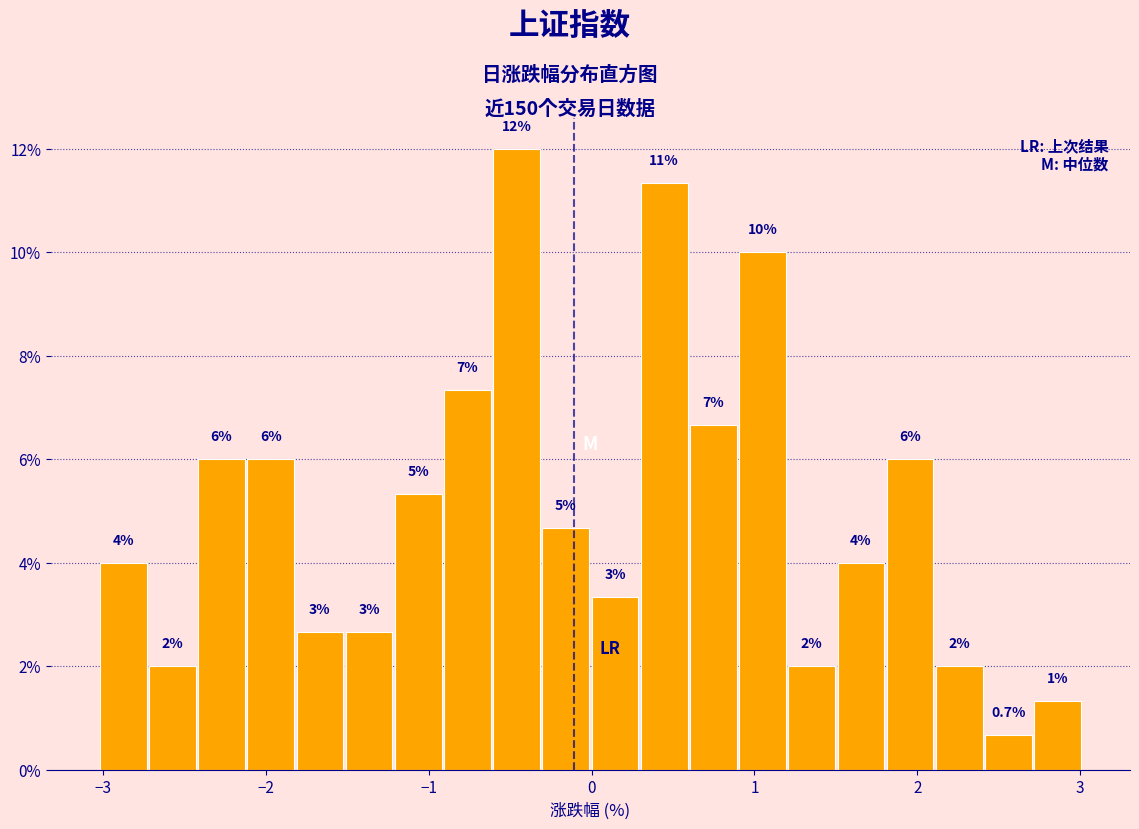

Read against the x-axis, roughly where is the centre of the tallest bar?

-0.5